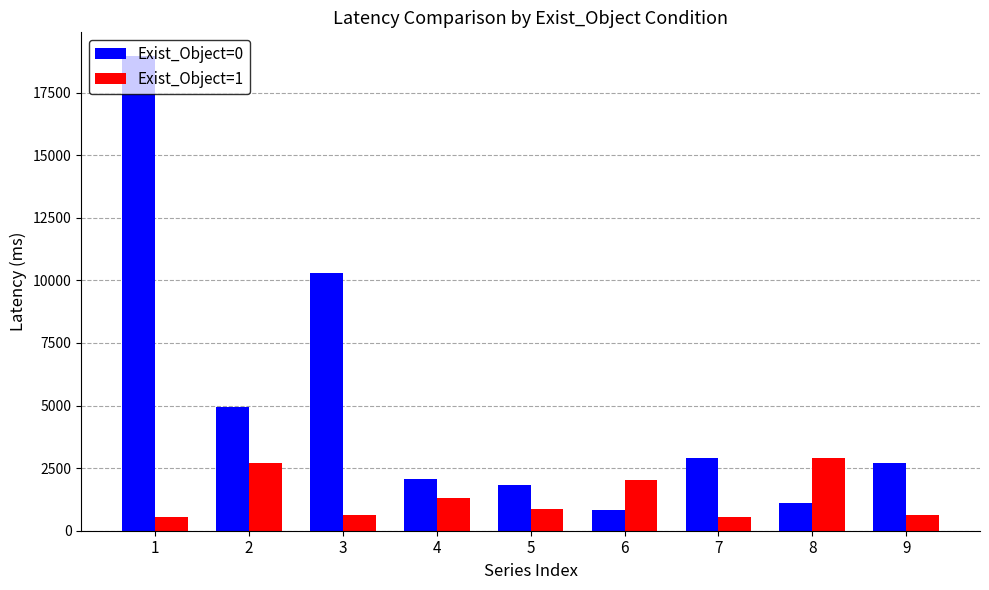

Rank the series at 3 from lowest to highest value.

Exist_Object=1, Exist_Object=0